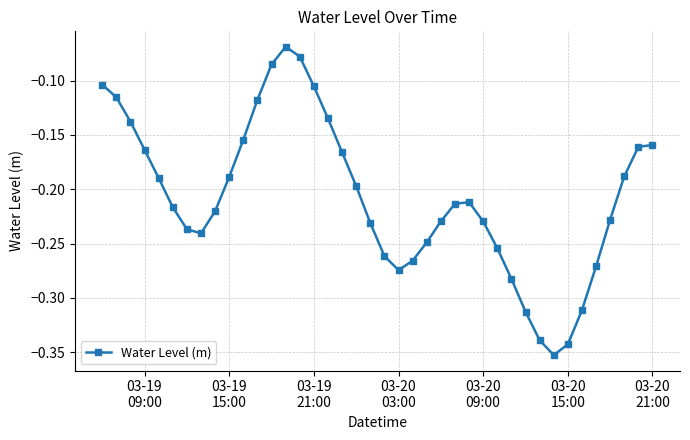

What is the sum of all values?

-8.3